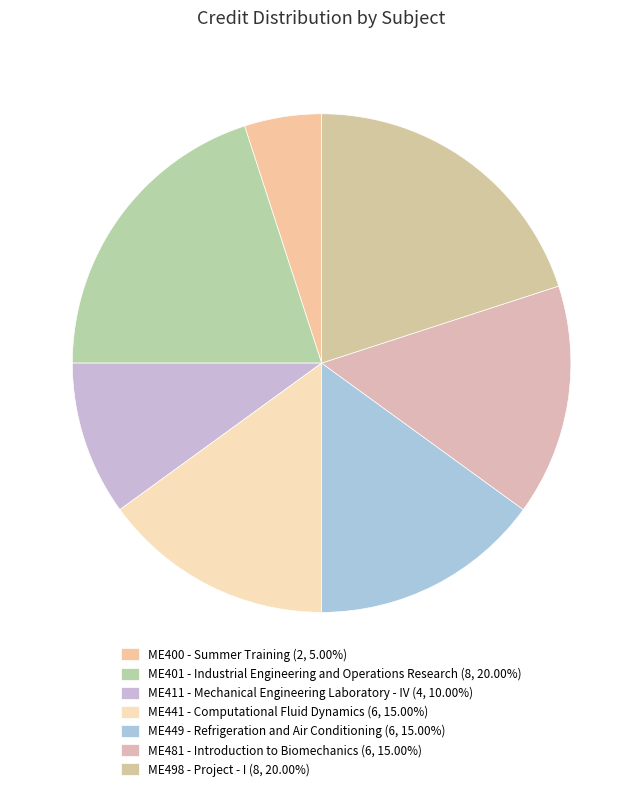

Count the number of slices in the pie.

7